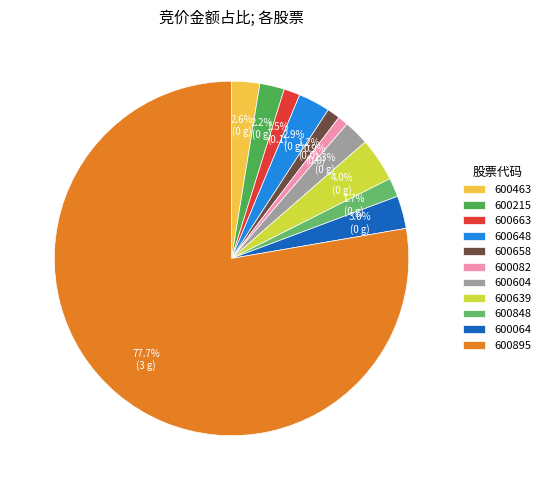

What is the total percentage of 600658 and 600663?

2.7%